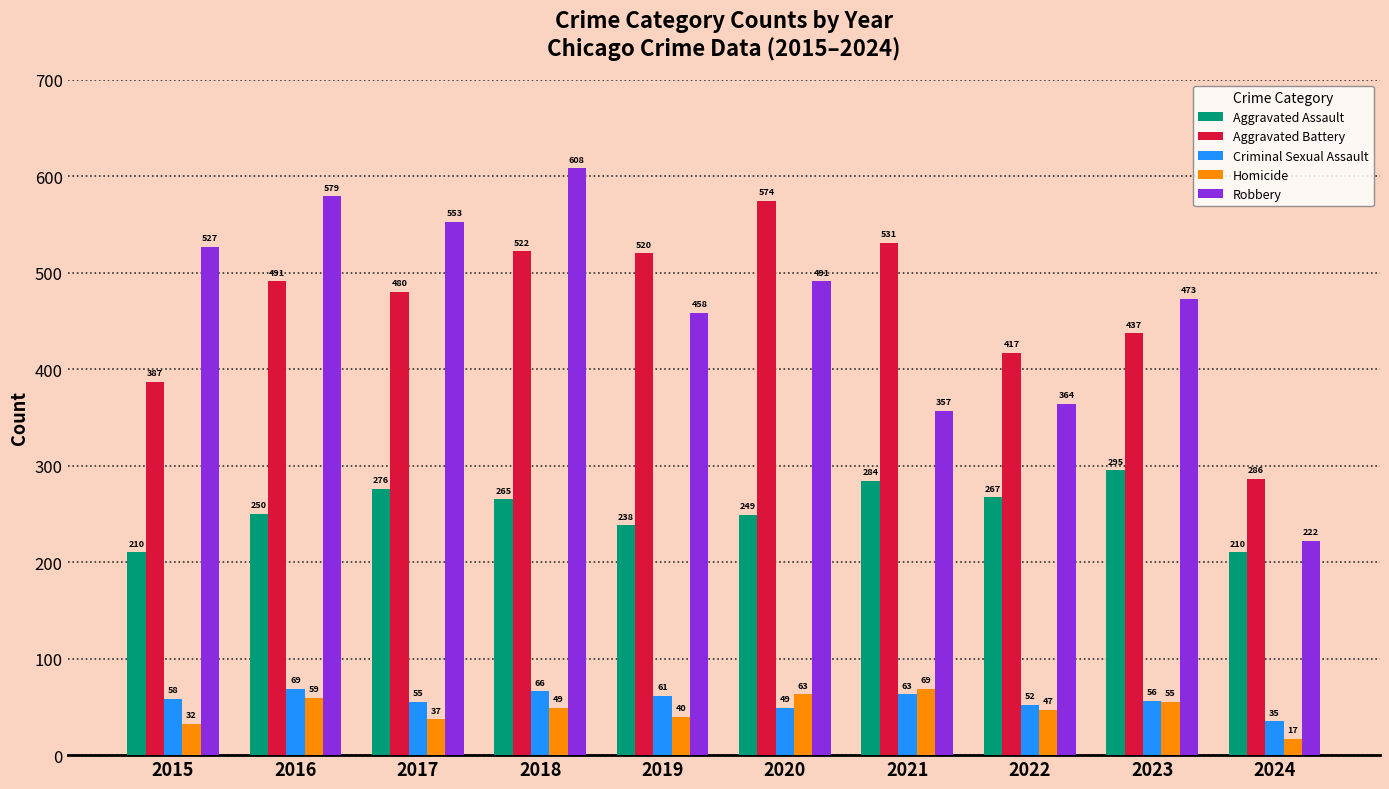

At which category is the sum across all series the highest?

2018